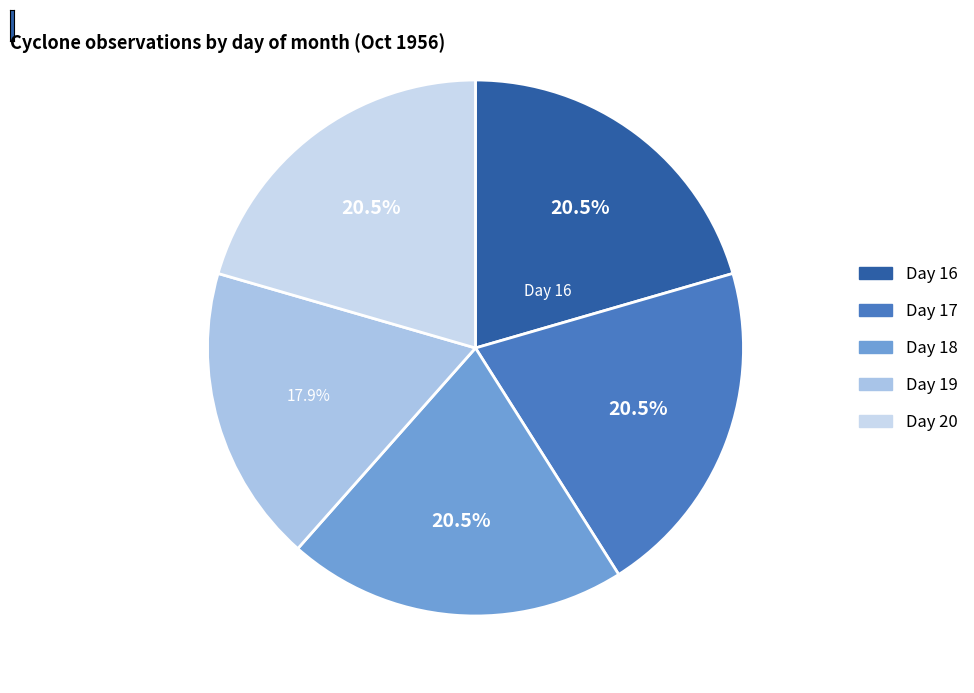

Is there a majority slice in this chart?

No